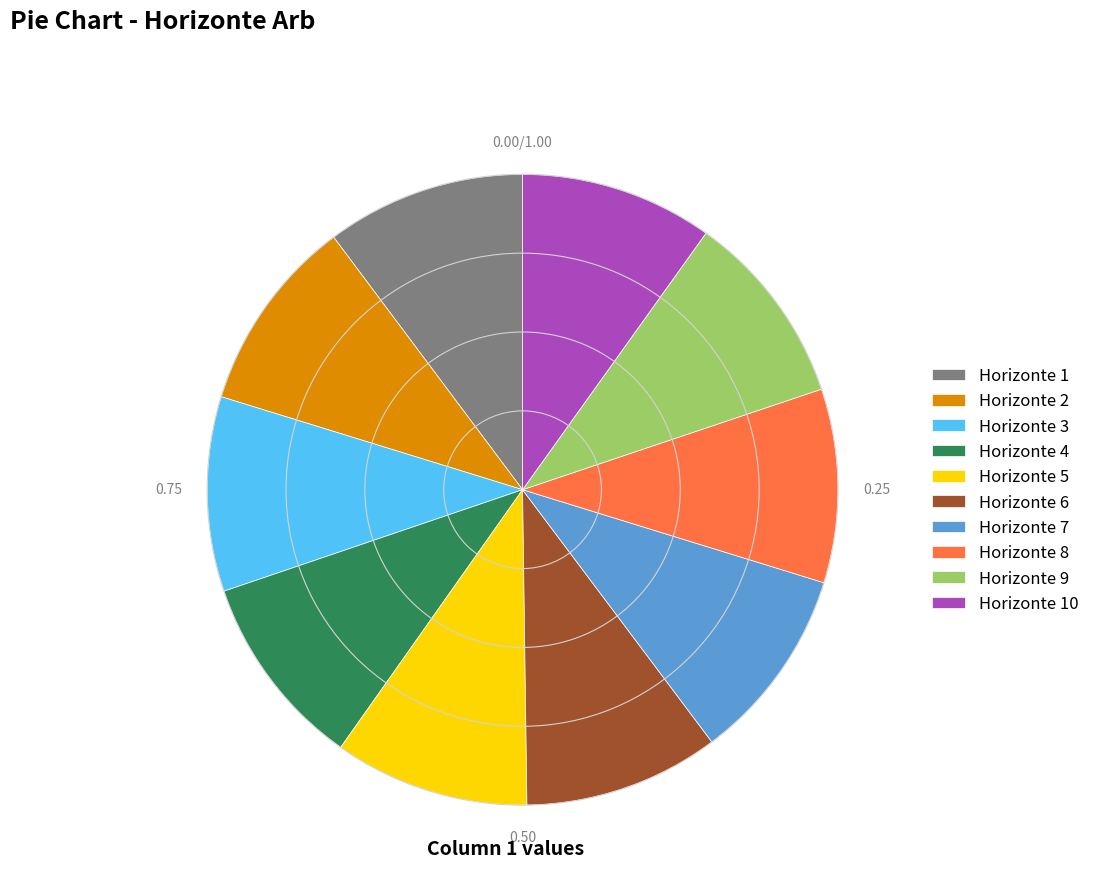

Does Horizonte 9 represent more than half of the total?

No